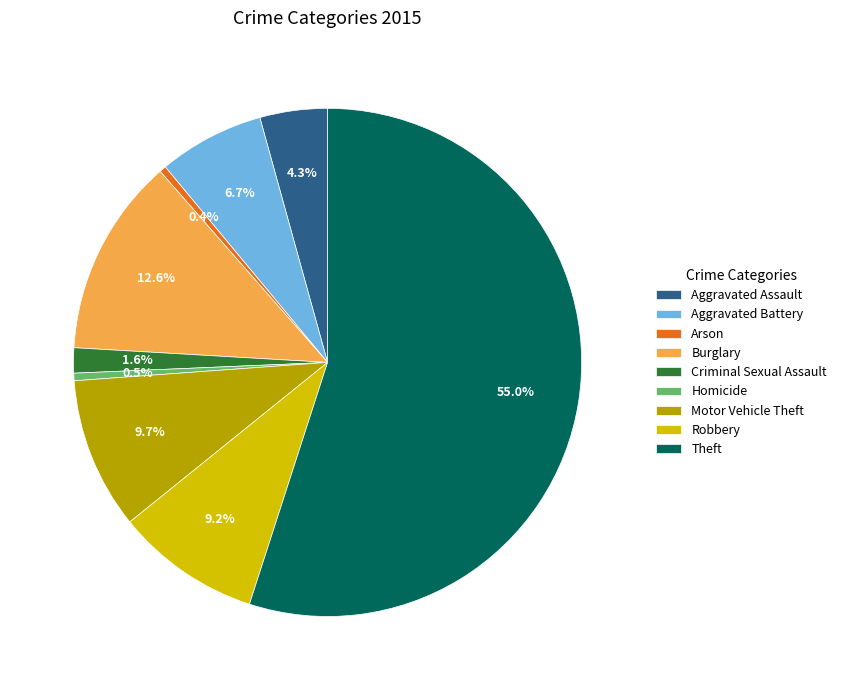

Which has a higher value, Aggravated Assault or Motor Vehicle Theft?

Motor Vehicle Theft